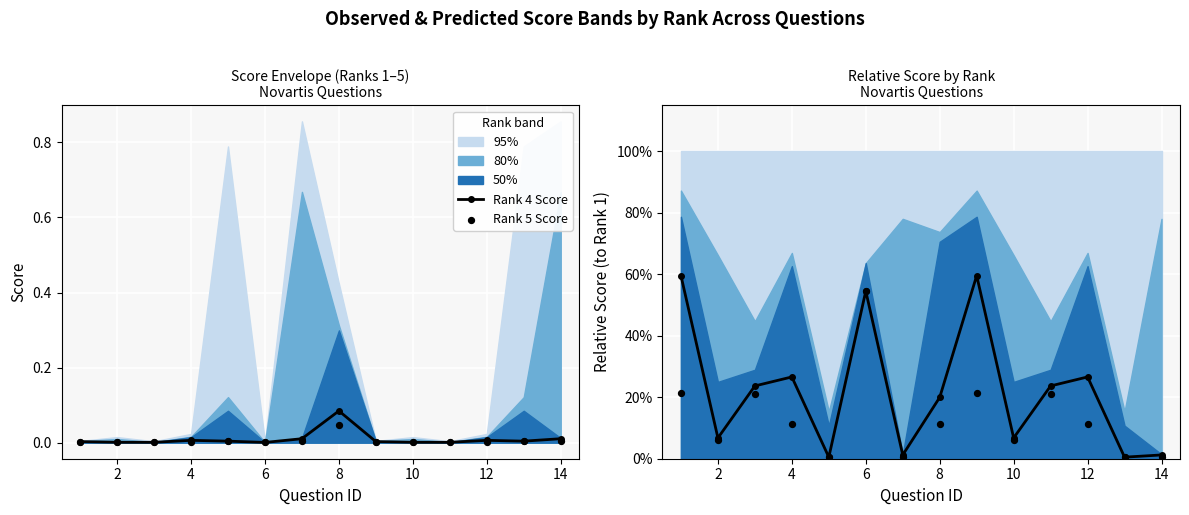

The value of Rank 4 Score at 12 is 0.0. True or false?

True